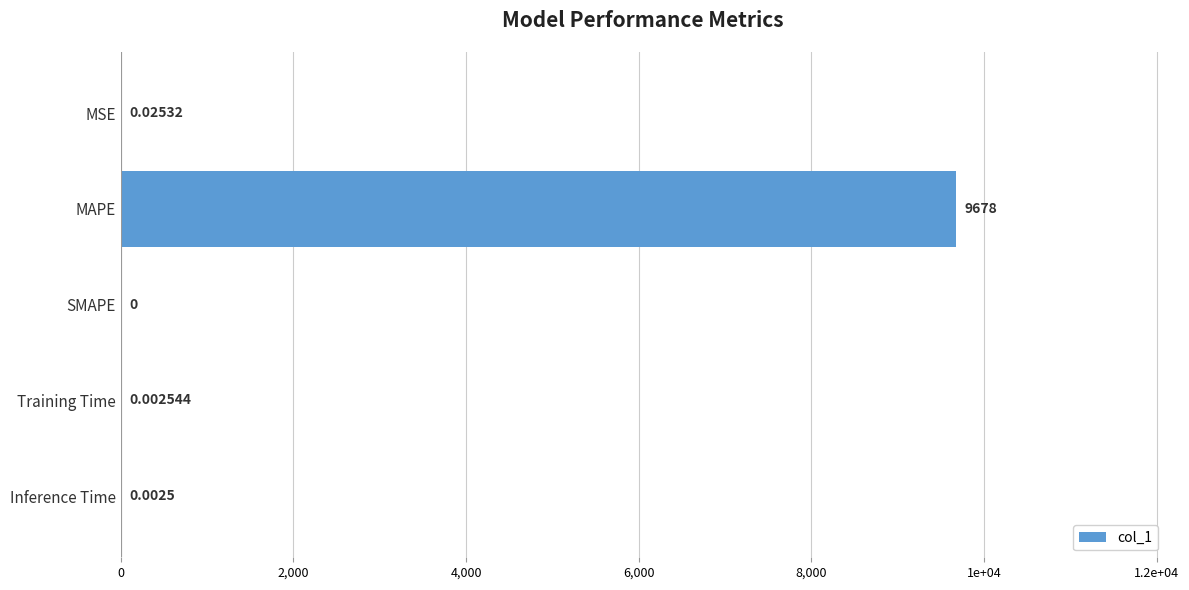

What is the average value?

1935.5